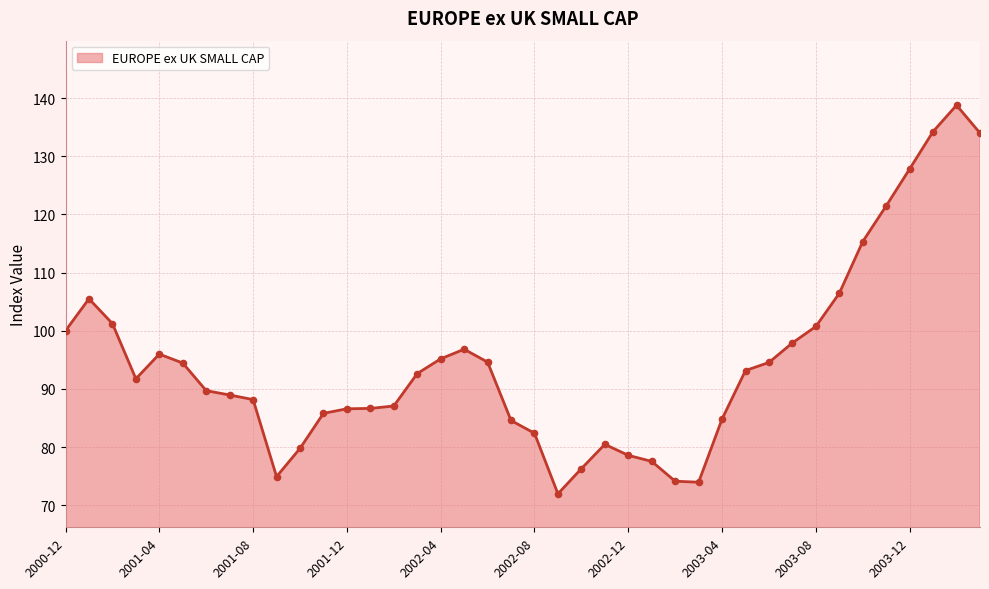

What is the minimum value shown in the chart?

72.0